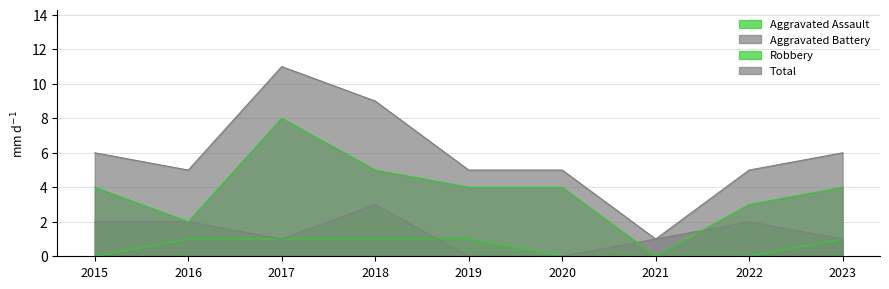

What is the total value across all series at 2018?

18